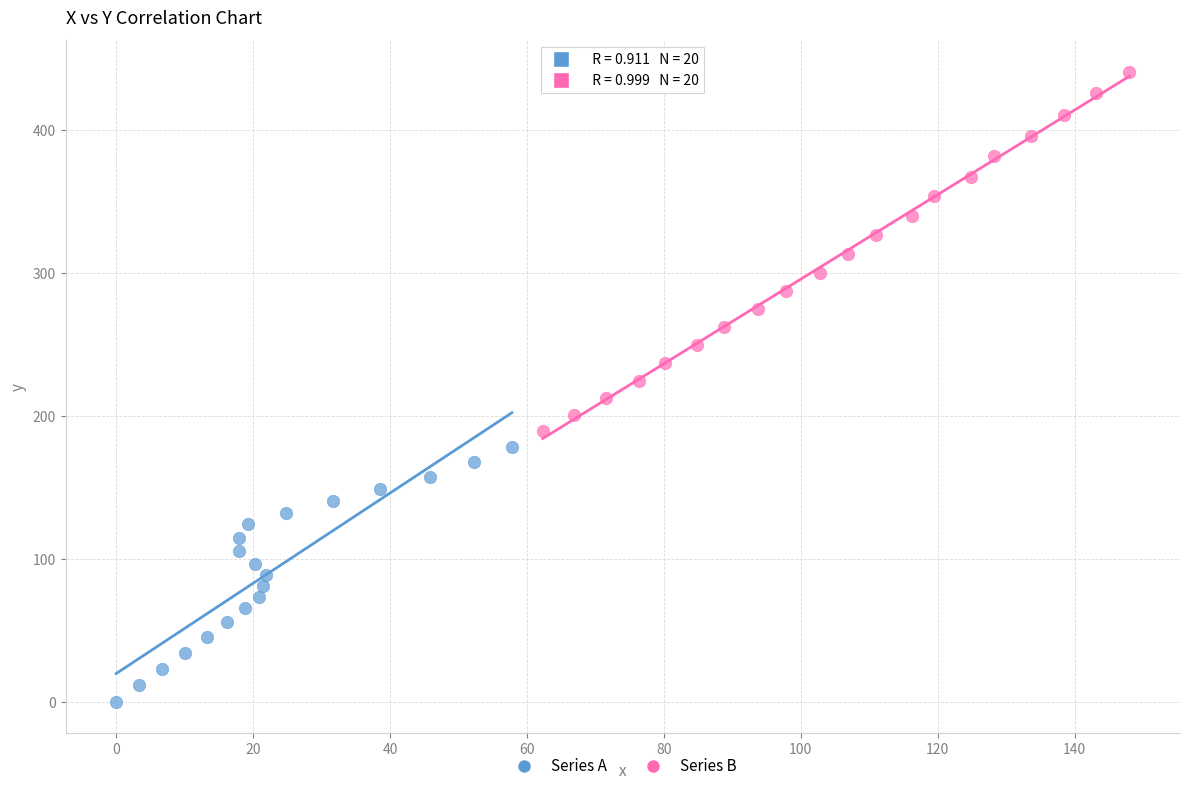

Which series reaches the maximum Y coordinate?

Series B